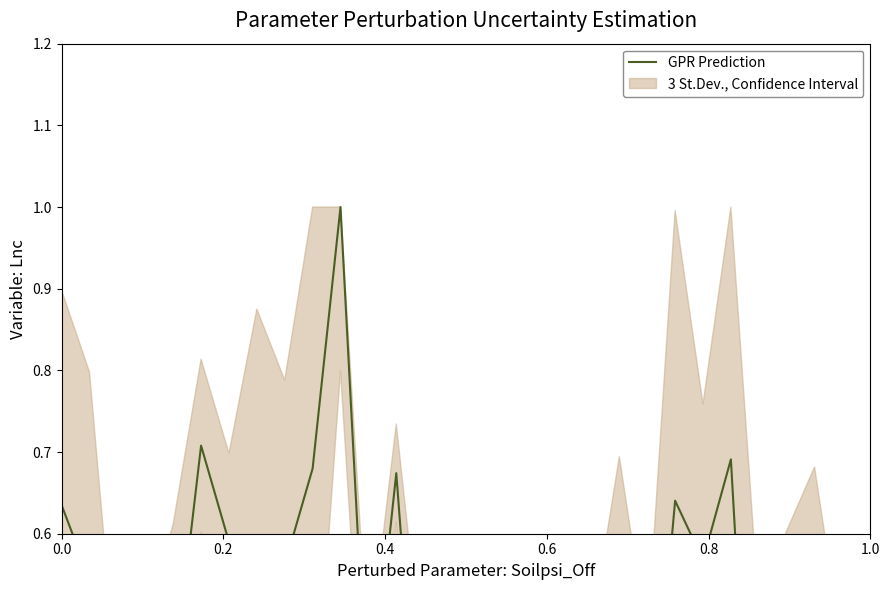

Reading left to right, list all the values displayed in this chart.

0.6	0.5	0.3	0.2	0.4	0.7	0.6	0.6	0.6	0.7	1.0	0.4	0.7	0.2	0.0	0.3	0.2	0.0	0.2	0.3	0.4	0.3	0.6	0.6	0.7	0.1	0.4	0.6	0.4	0.1